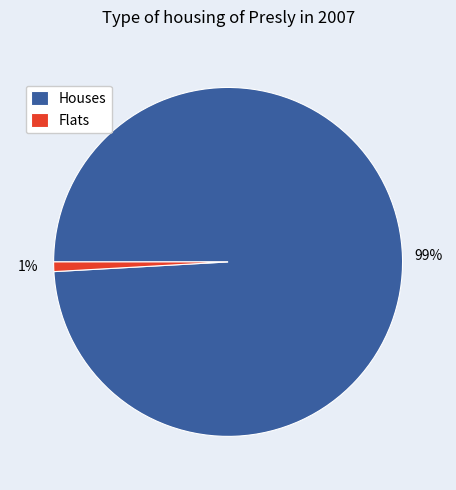

Count the number of slices in the pie.

2